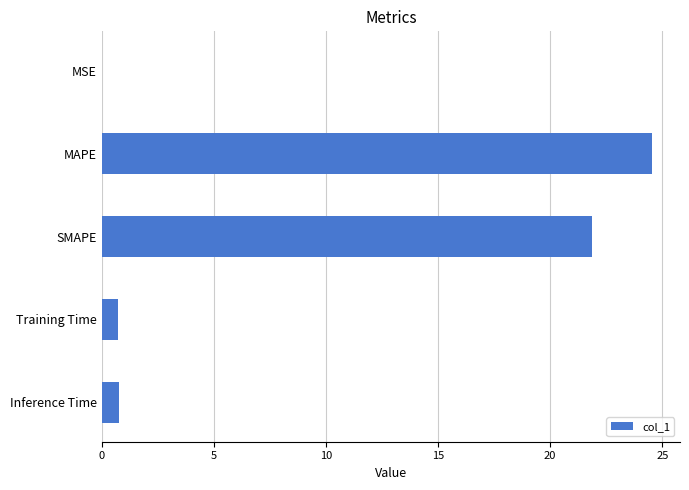

Is it true that the value at SMAPE is 33.5?

False